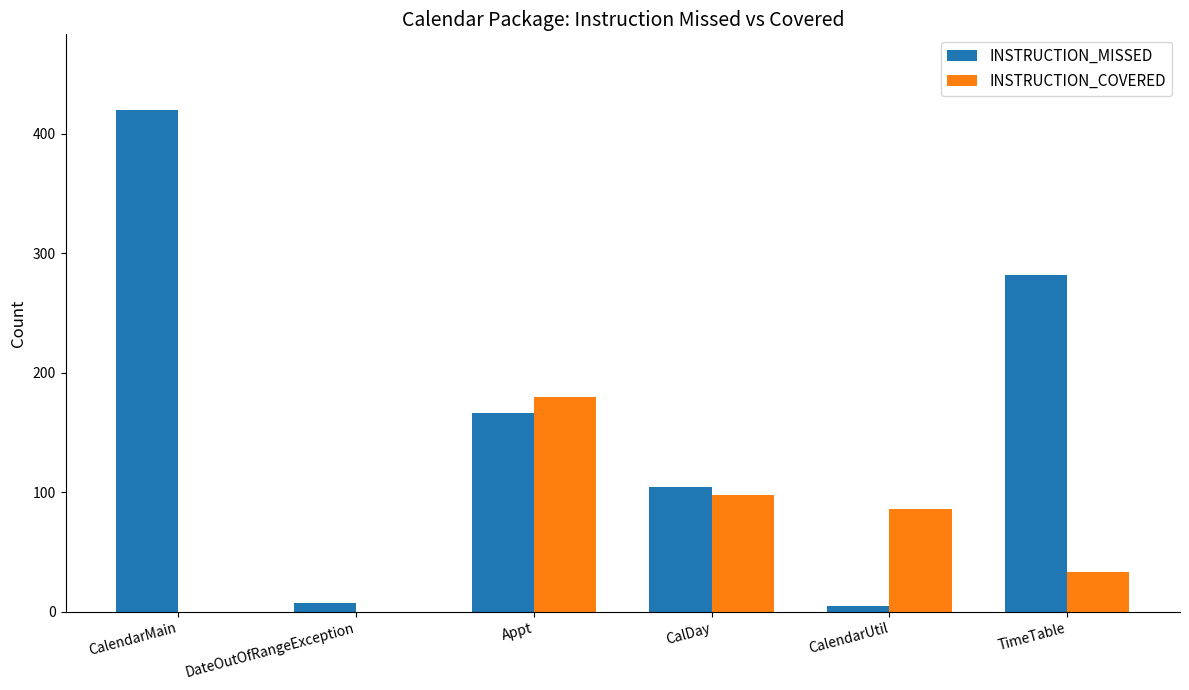

Reading left to right, transcribe all the data shown in this chart.

INSTRUCTION_MISSED: CalendarMain=420	DateOutOfRangeException=7	Appt=166	CalDay=104	CalendarUtil=5	TimeTable=282
INSTRUCTION_COVERED: CalendarMain=0	DateOutOfRangeException=0	Appt=180	CalDay=98	CalendarUtil=86	TimeTable=33